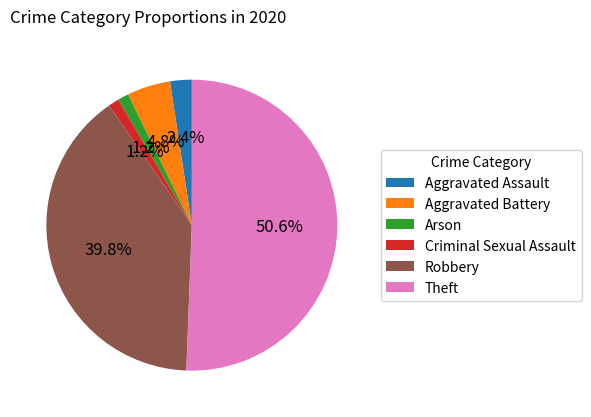

To the nearest percent, what is the combined percentage of Theft and Arson?

52%